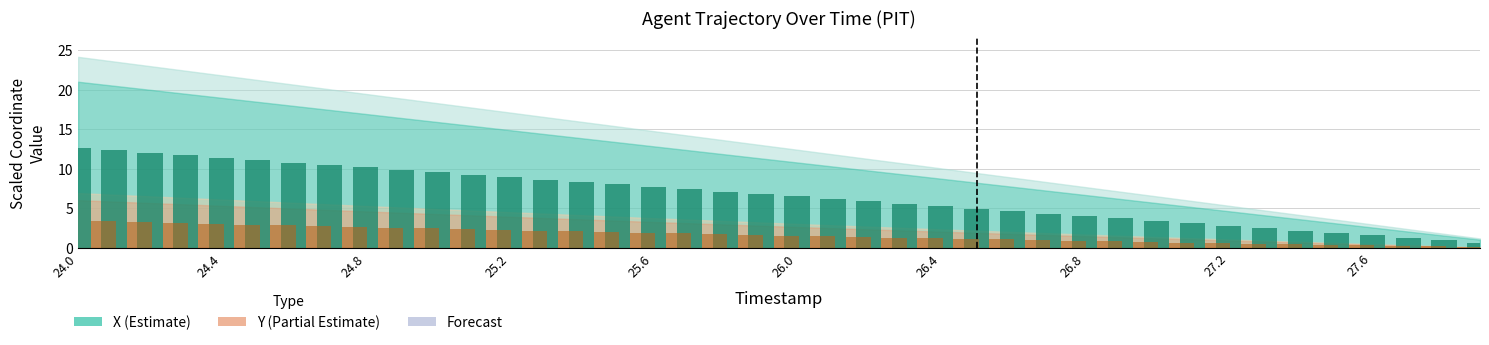

Which category has the highest value in the Y bars series?

24.0